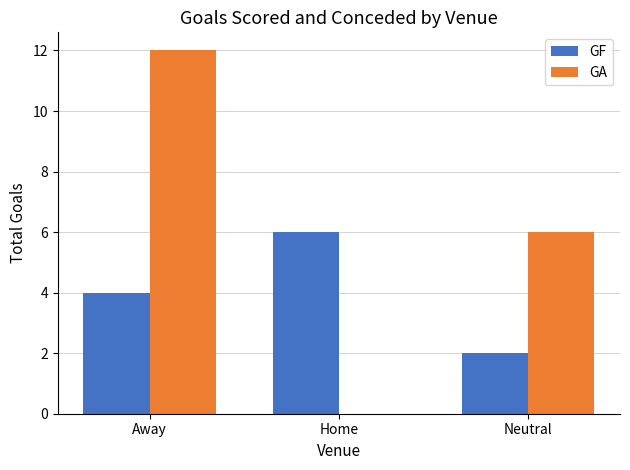

Read the GF value at Away.

4